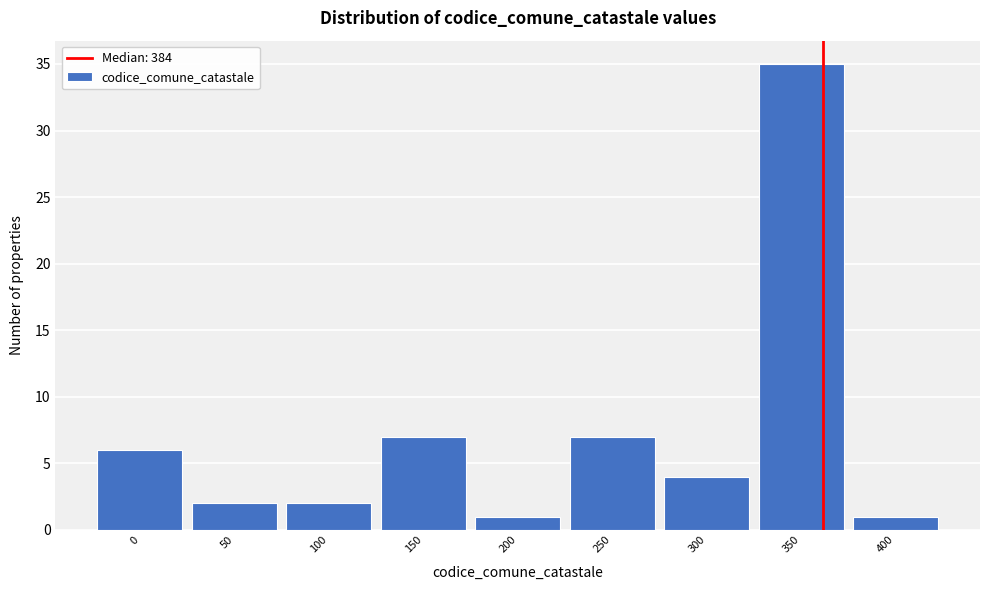

Reading left to right, extract all data points from this chart.

0=6	50=2	100=2	150=7	200=1	250=7	300=4	350=35	400=1